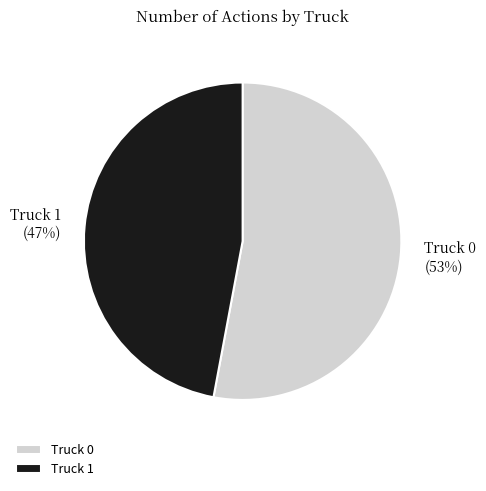

Is it true that Truck 0 is 62% of the pie?

False